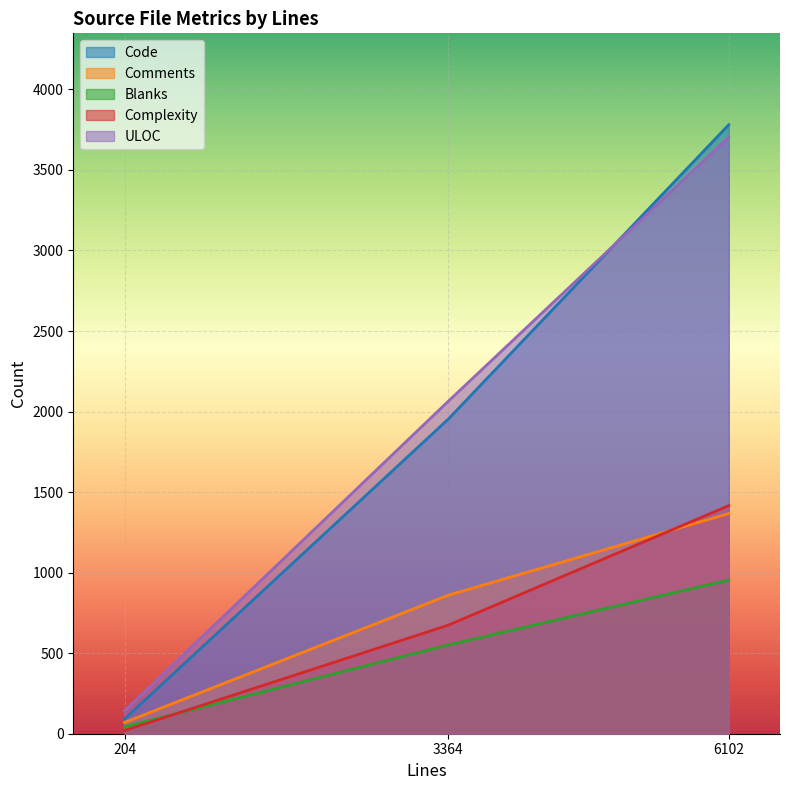

Between 204 and 6102, which series saw the biggest shift?

Code